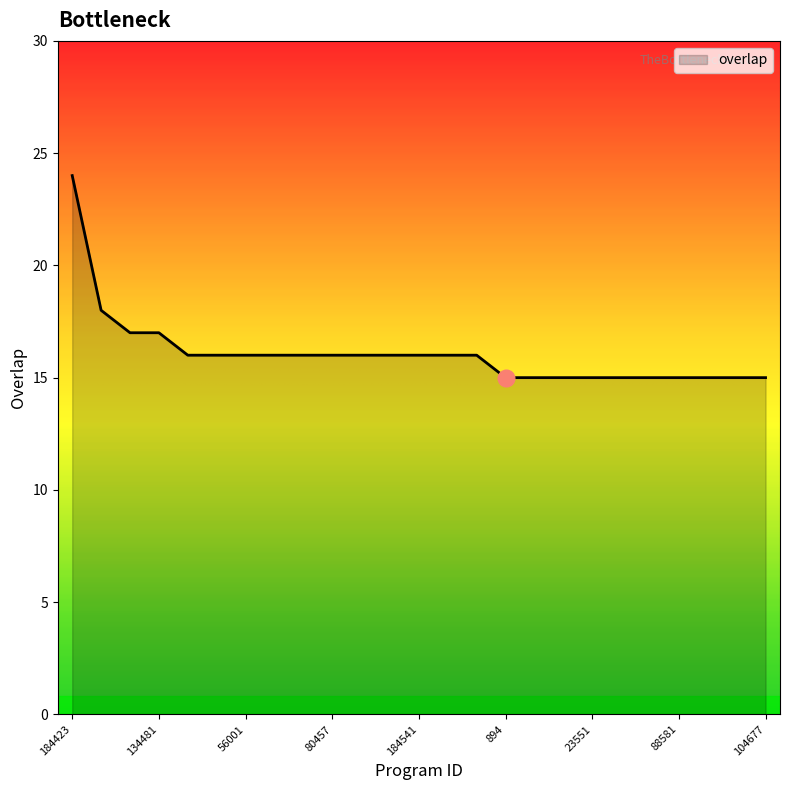

What is the average value?

16